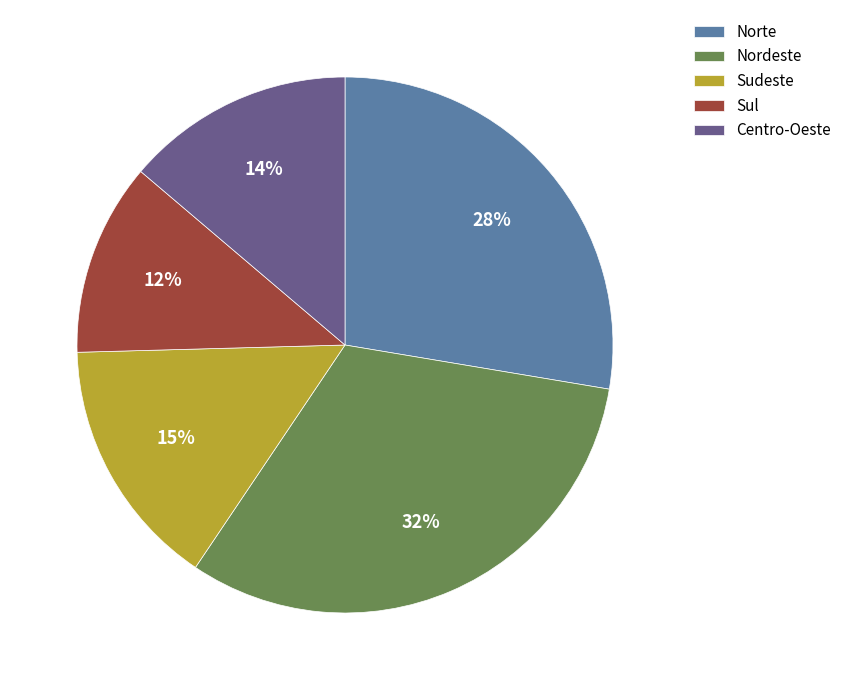

Between Nordeste and Centro-Oeste, which is larger?

Nordeste